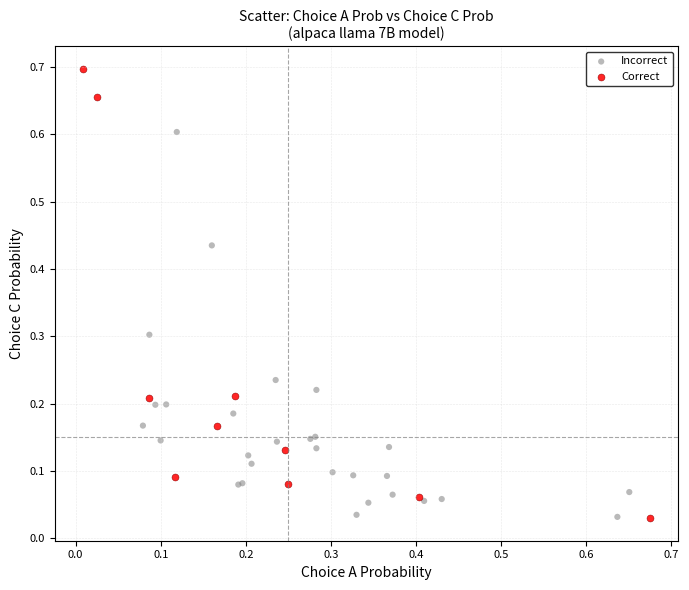

Which series reaches the maximum Y coordinate?

Correct